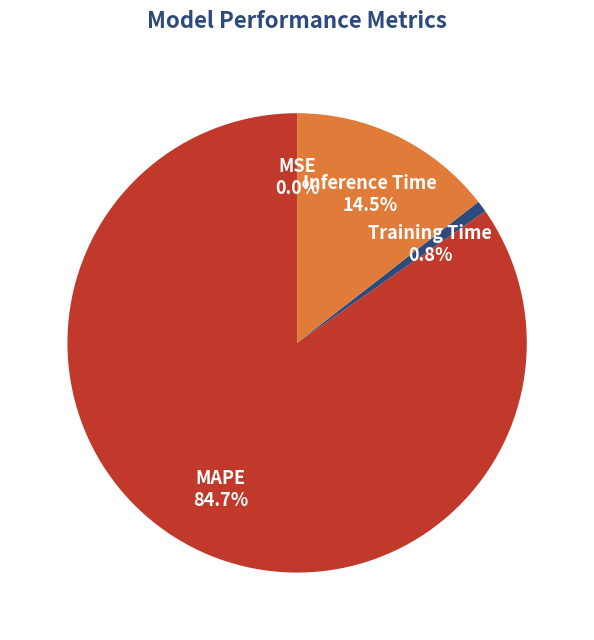

Which category accounts for the majority?

MAPE